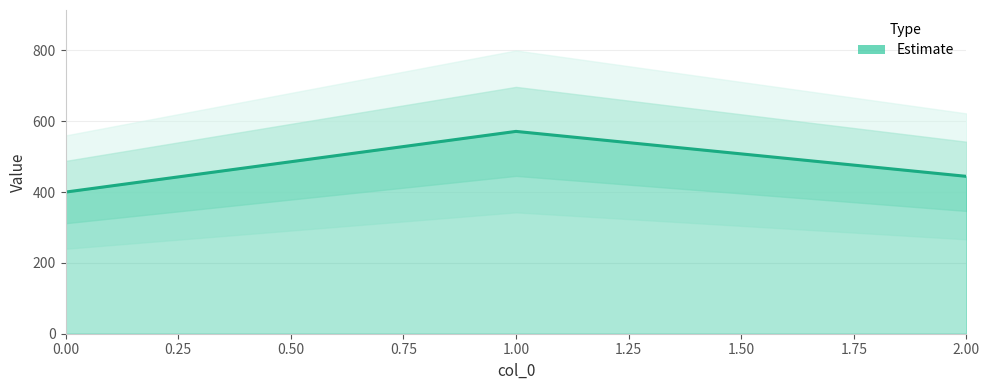

Read the value at 2.

444.4